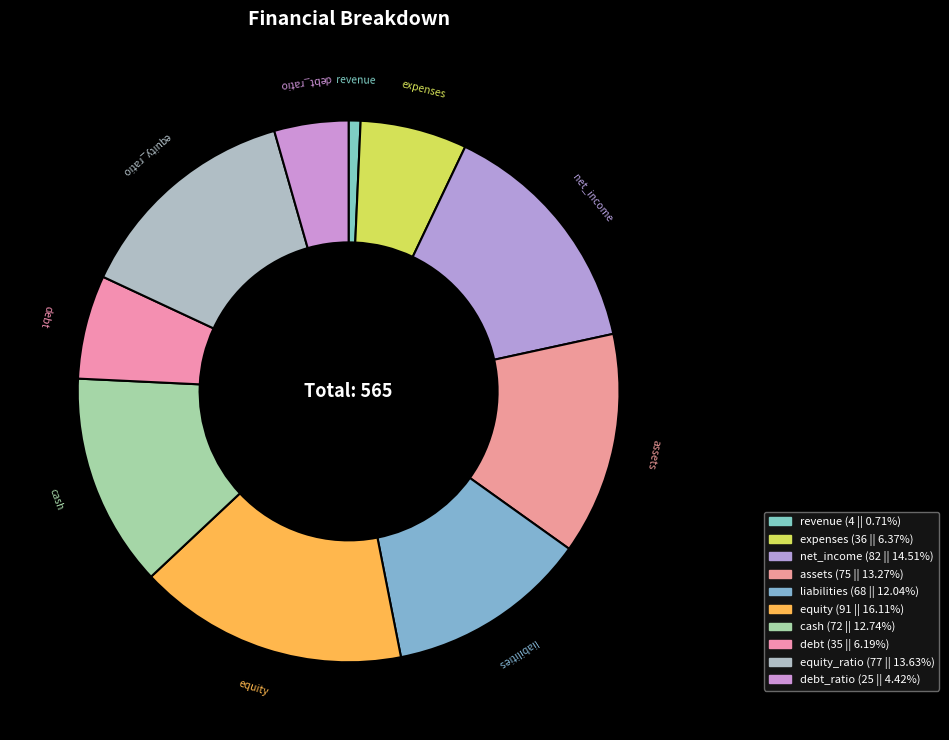

Between cash and liabilities, which is larger?

cash